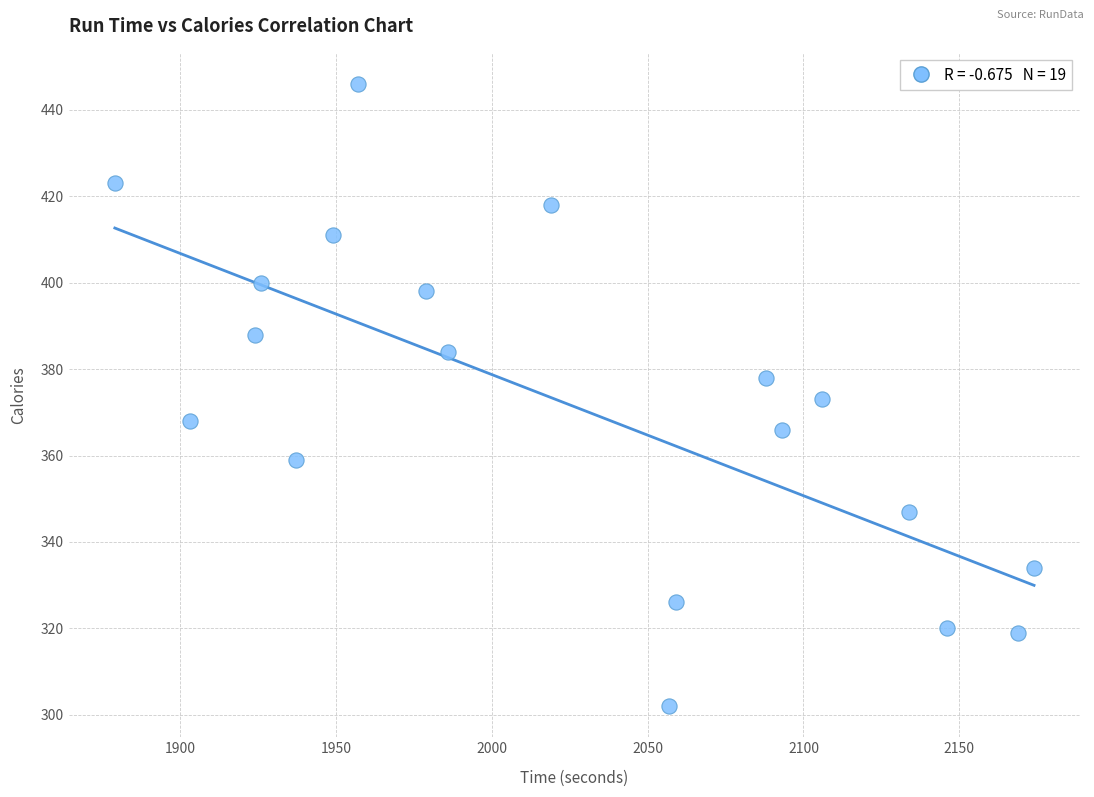

What is the range of Y values (max minus min)?

144